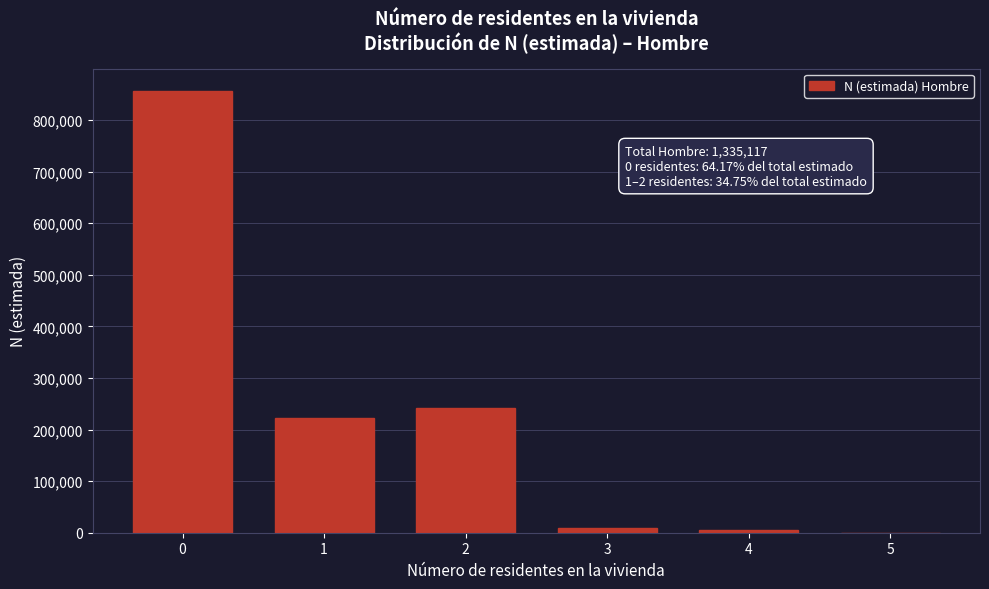

Reading left to right, what are all the values shown in this chart?

0=856771	1=223010	2=241008	3=9988	4=4340	5=0